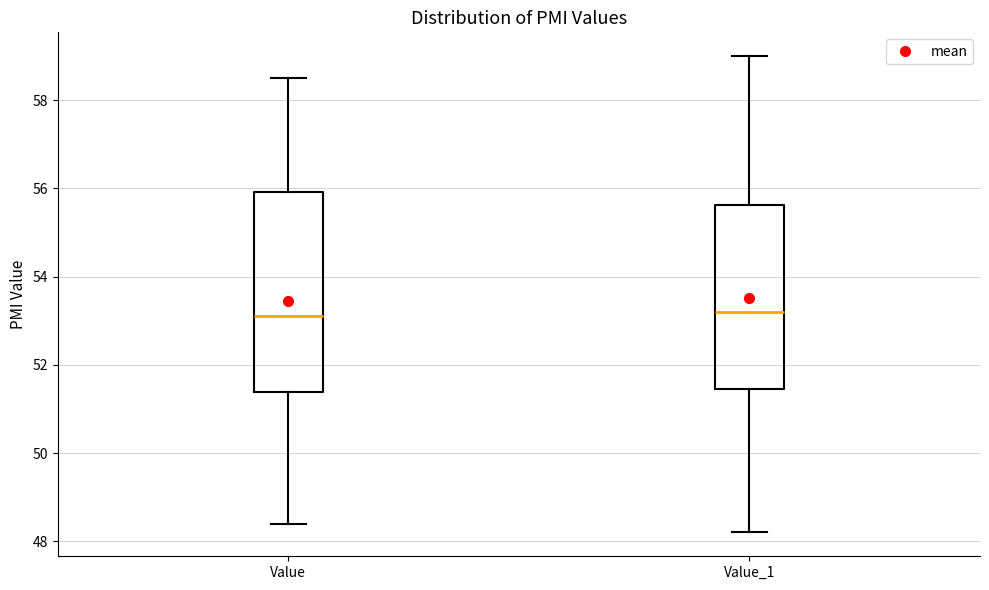

Which box is the tallest, from its lower edge to its upper edge?

Value